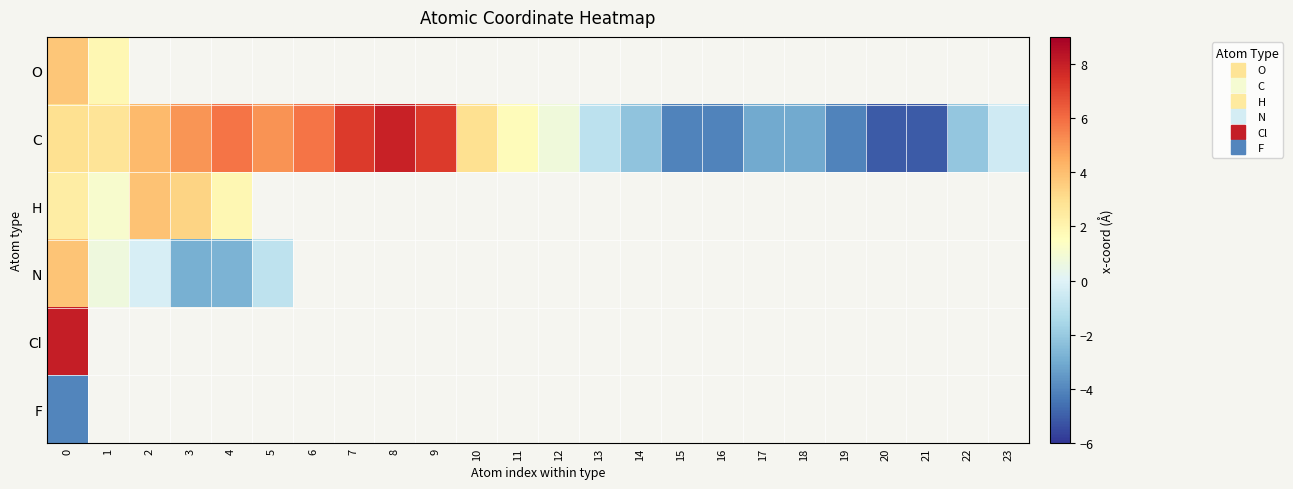

Count the number of categories in the chart.

24